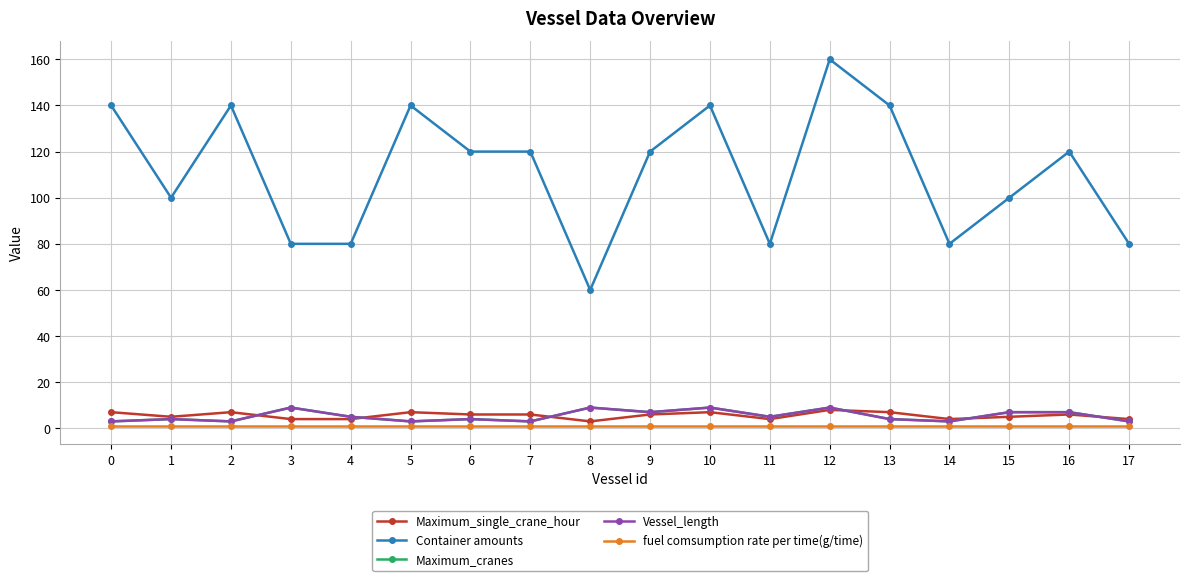

What is the difference between the highest and lowest values at 6?

119